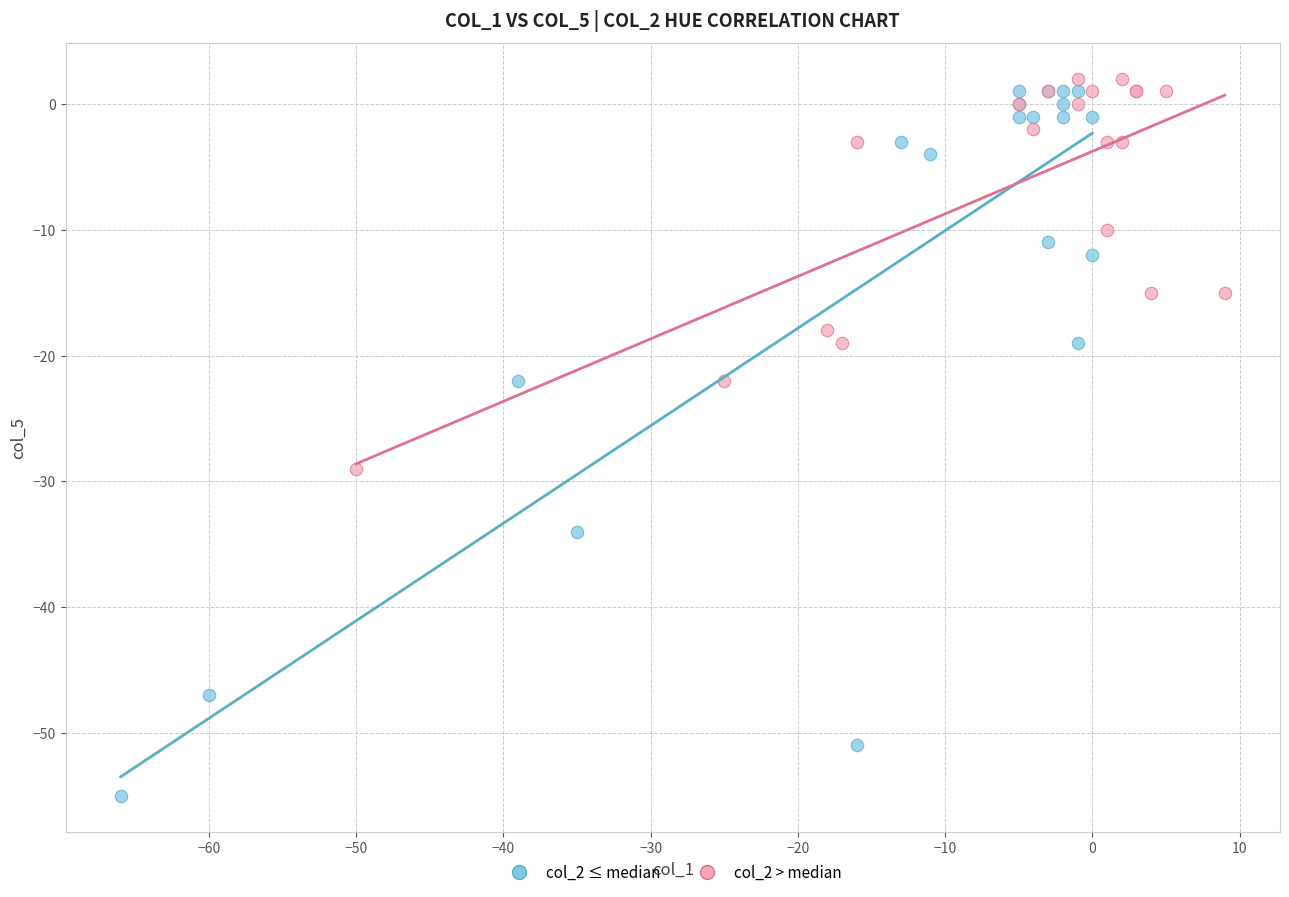

Which series reaches the minimum Y coordinate?

col_2 ≤ median